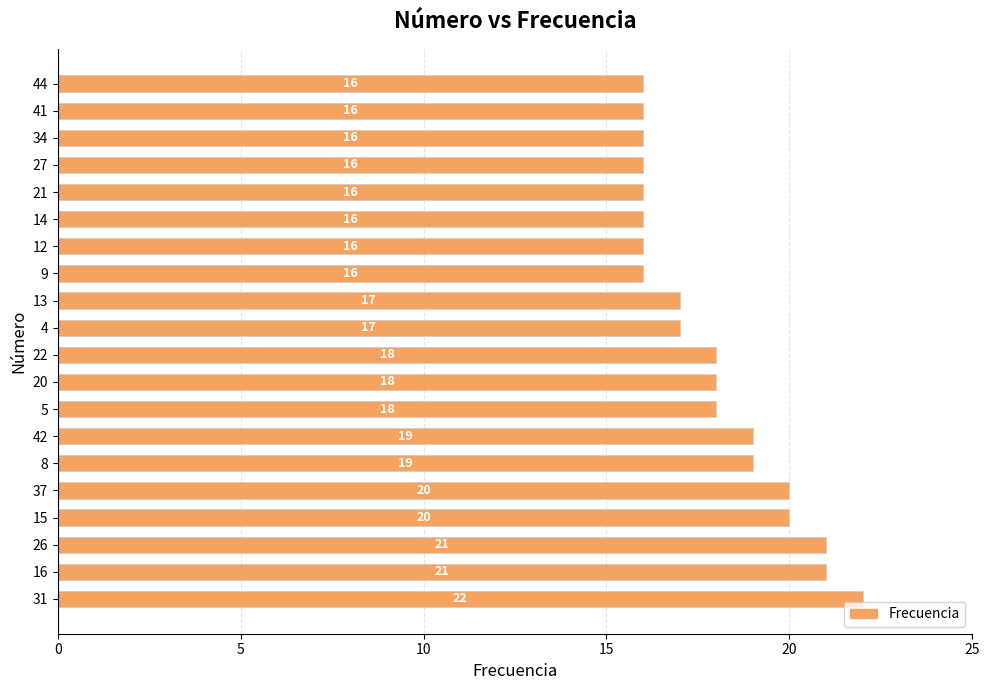

What is the difference between the second highest and second lowest values?

5